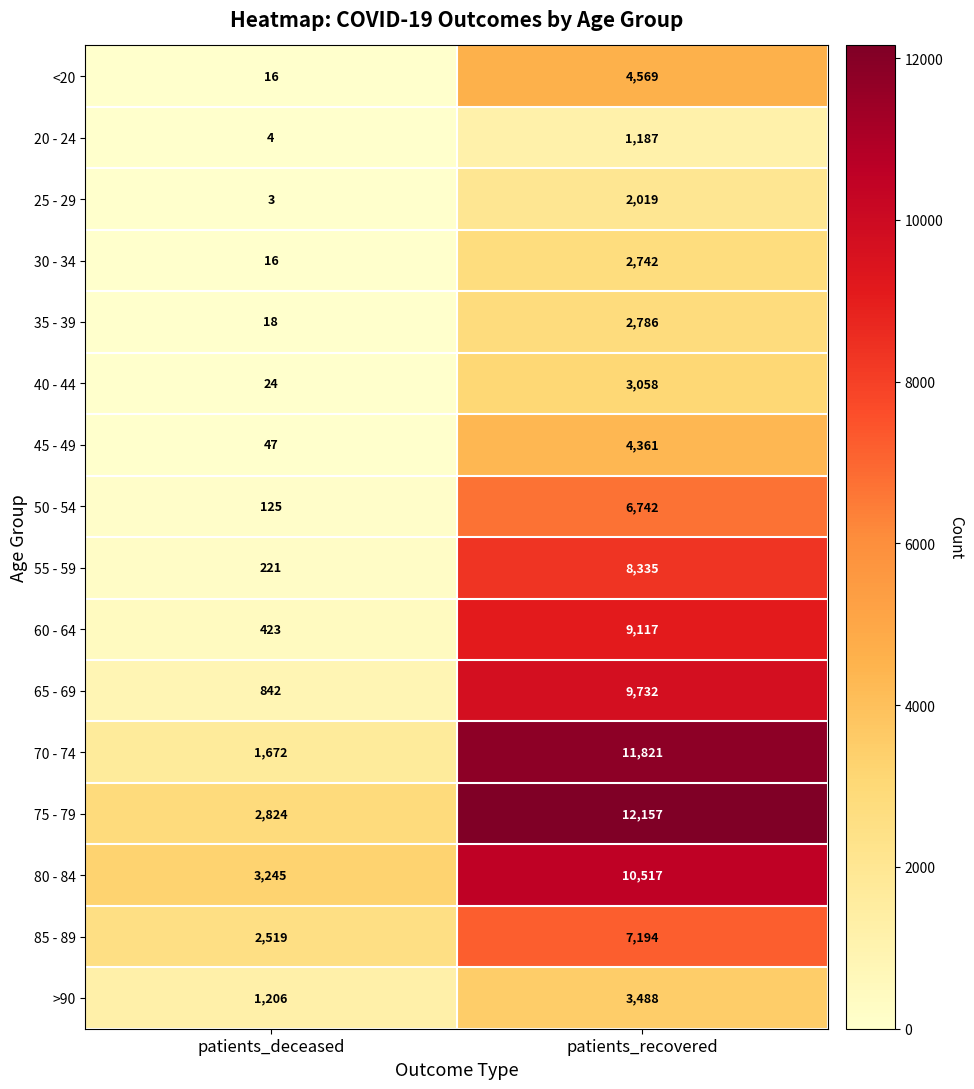

At which label is 25 - 29 closest to 1011?

patients_deceased